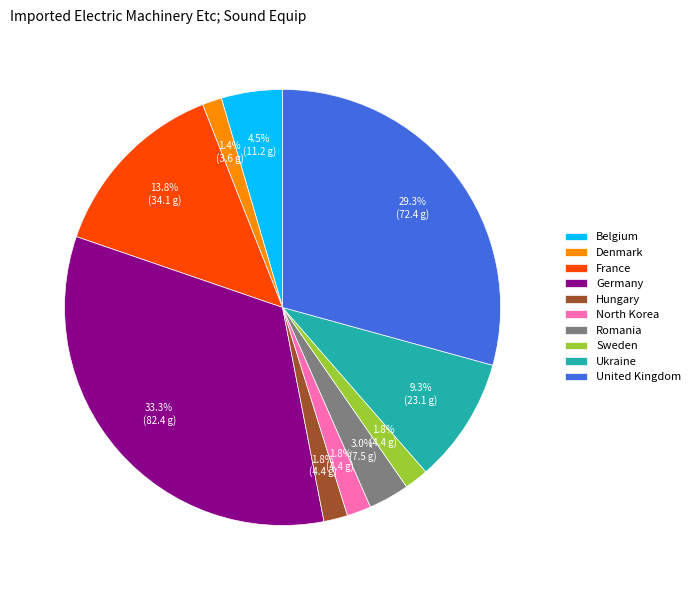

Is there a majority slice in this chart?

No